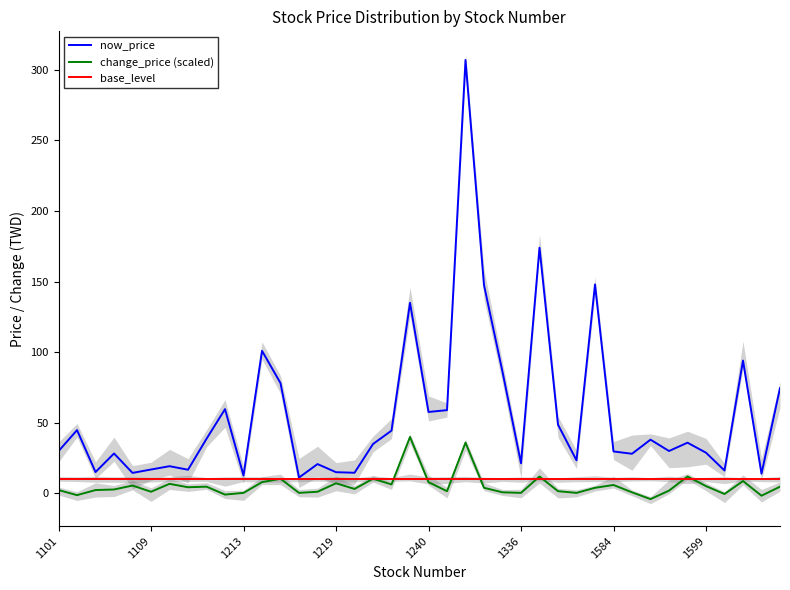

Read the now_price value at 29.

148.0